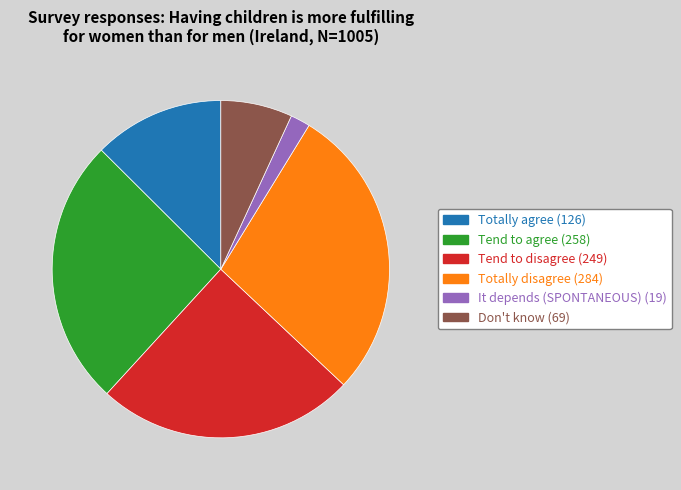

Combined, do Totally disagree and Tend to disagree account for over 50%?

Yes